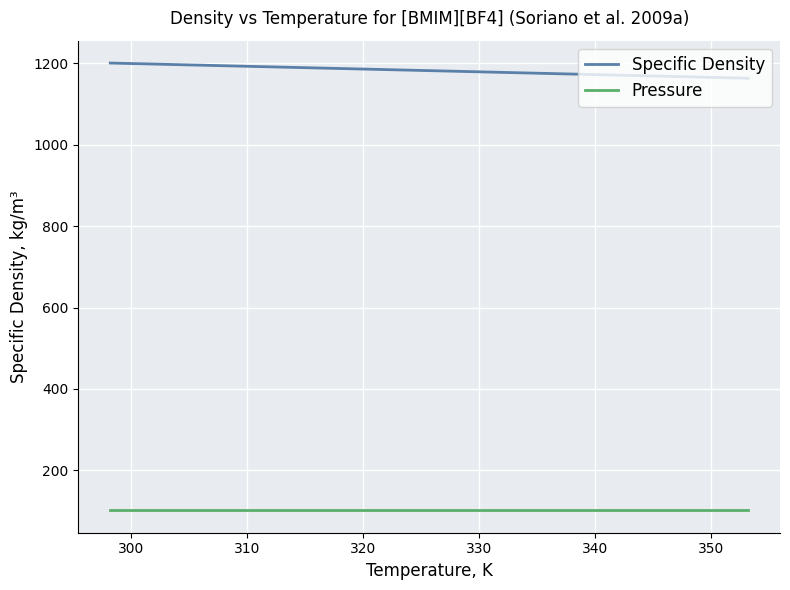

Does the chart display data point markers on the line(s)?

No